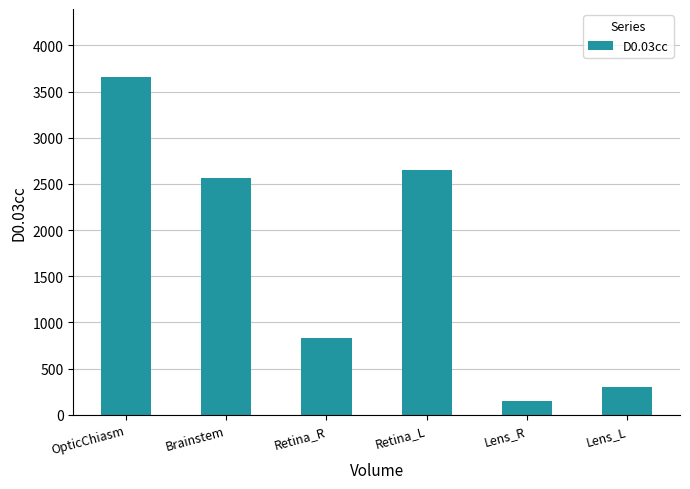

True or false: the data shows 2652.6 at Retina_L.

True